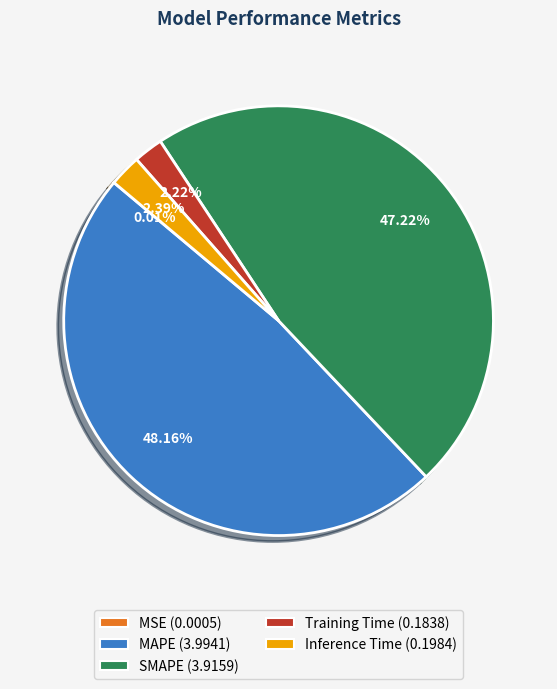

Does MAPE (3.9941) account for over 50% of the chart?

No